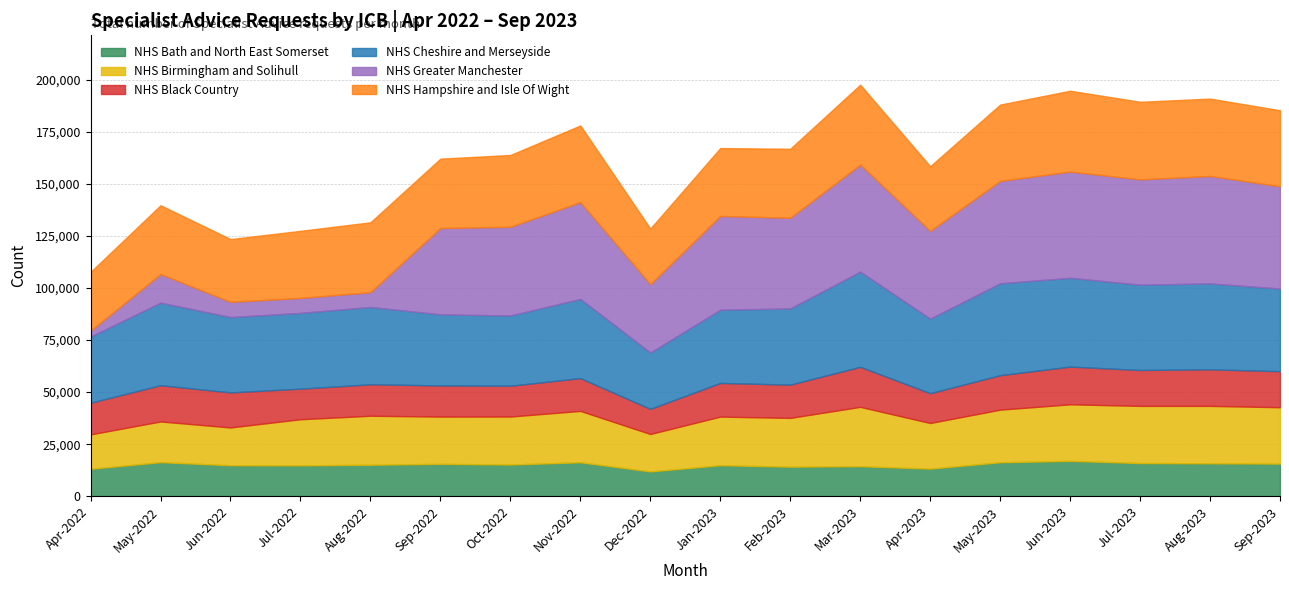

Where is NHS Bath and North East Somerset nearest to the value 14413?

Mar-2023